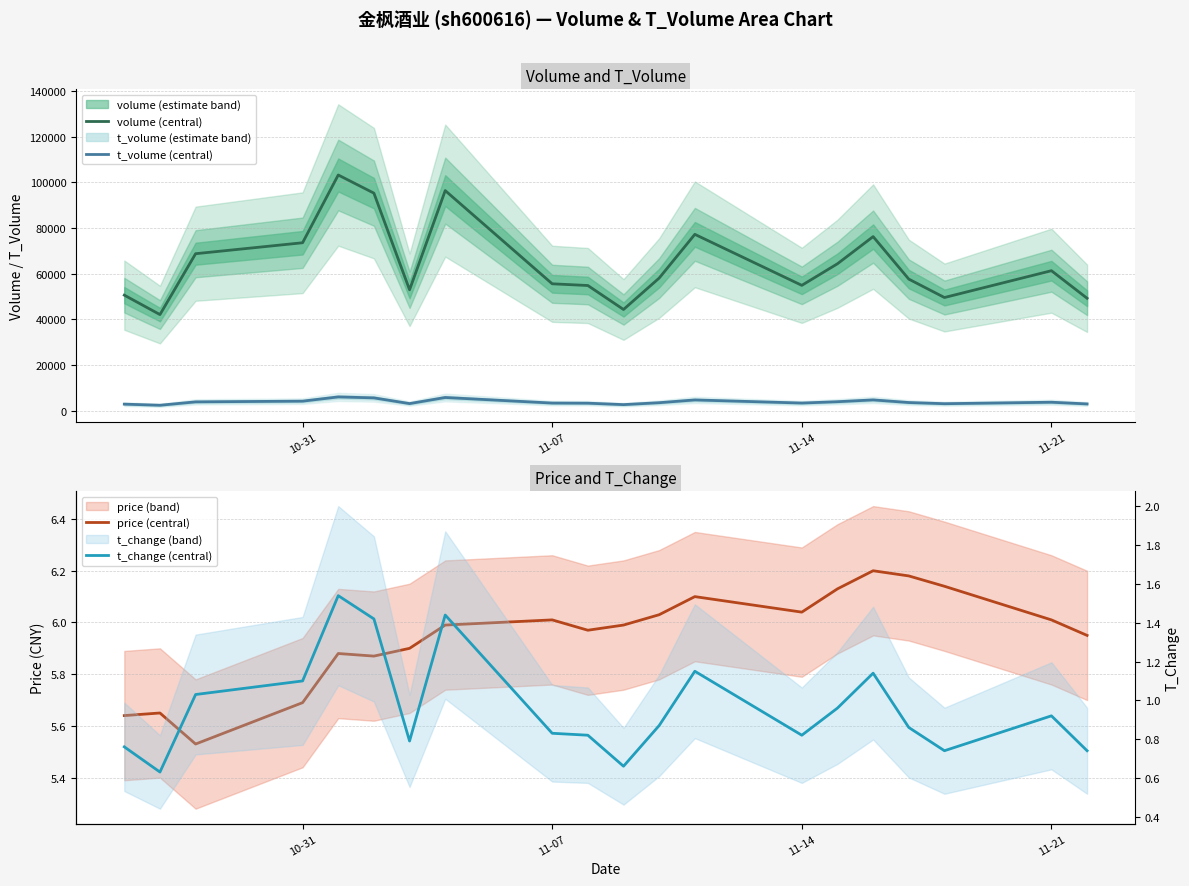

How many interior local peaks does the t_volume (central) series have?

5